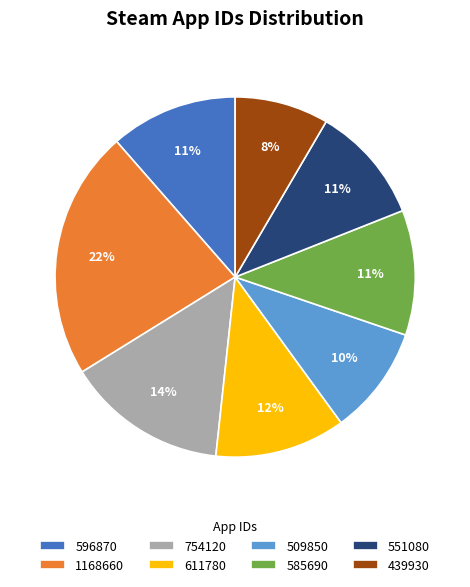

True or false: 439930 accounts for 8% of the total.

True